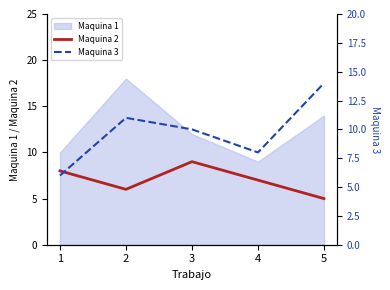

Read the Maquina 2 value at 3.

9